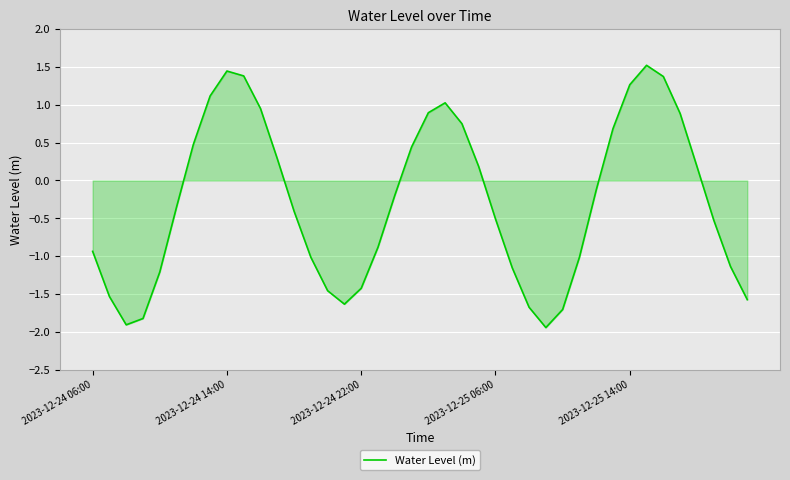

What is the smallest value displayed?

-1.9